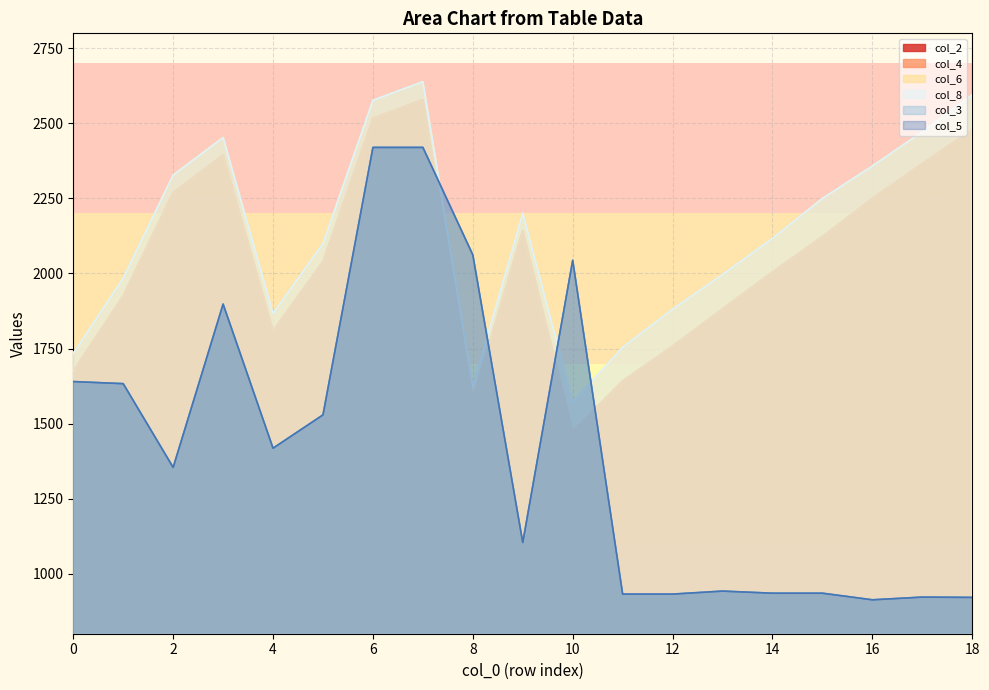

What is the value of the col_3 point at the 2nd from the left?

1633